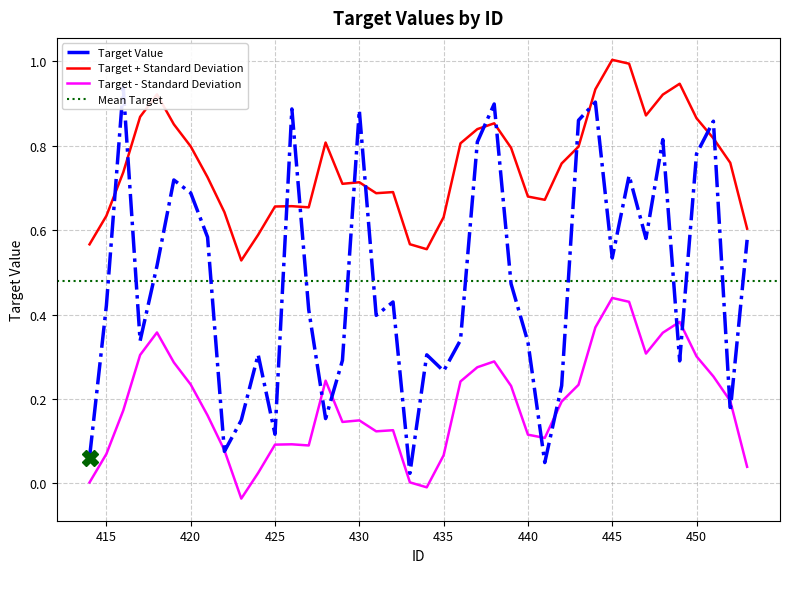

Is it true that Target + Standard Deviation equals 0.6 at 450?

False